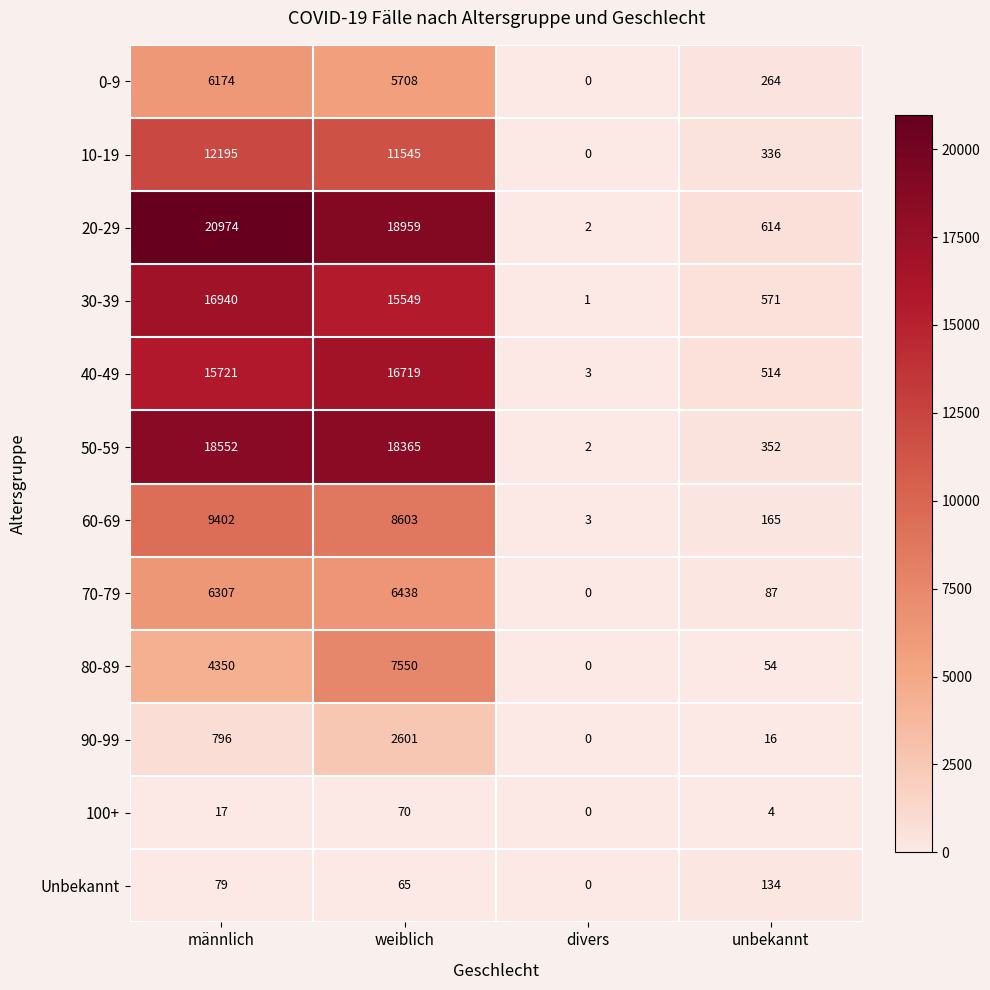

What is the maximum value for 30-39?

16940